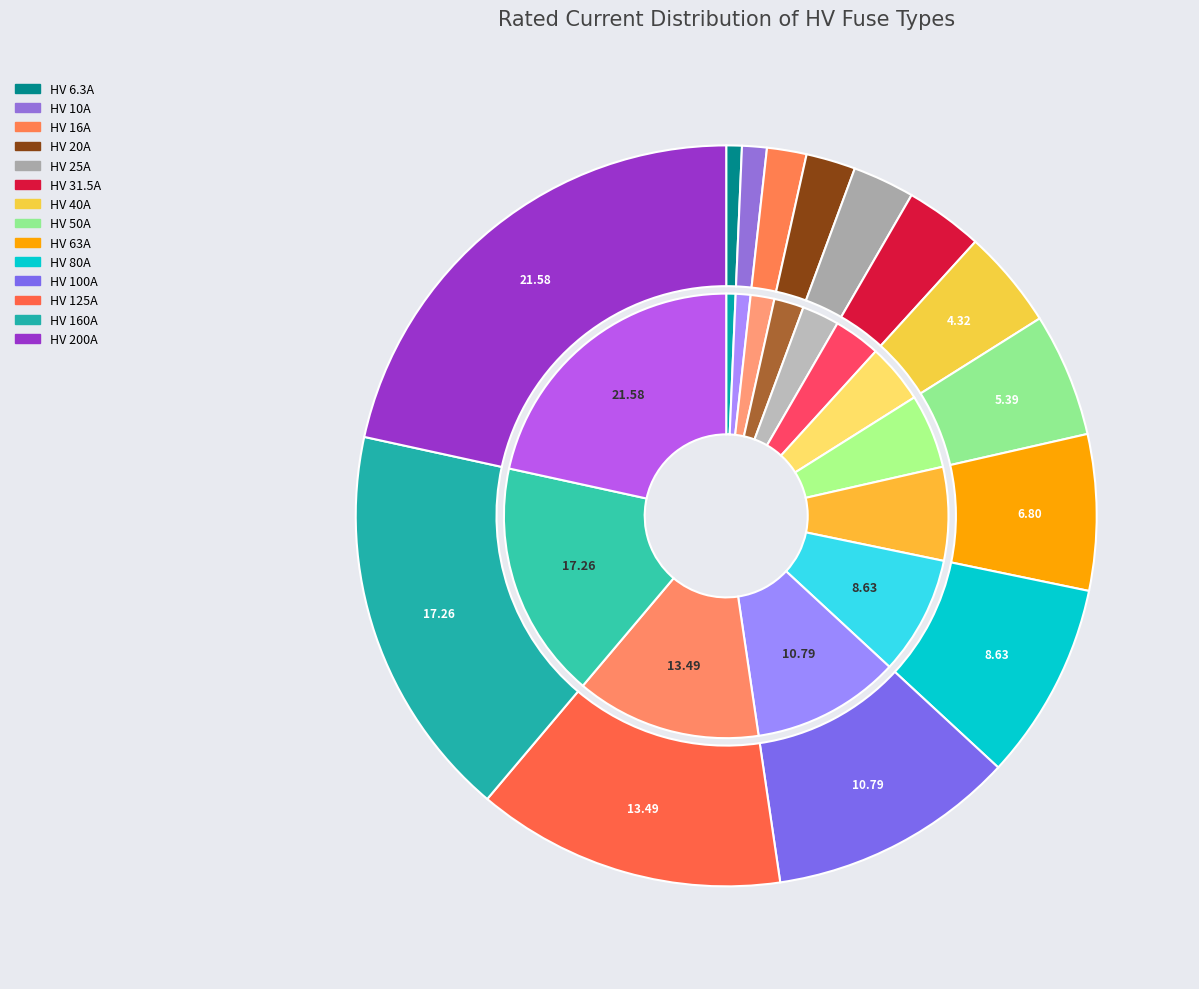

To the nearest percent, what portion does HV 31.5A represent?

3%